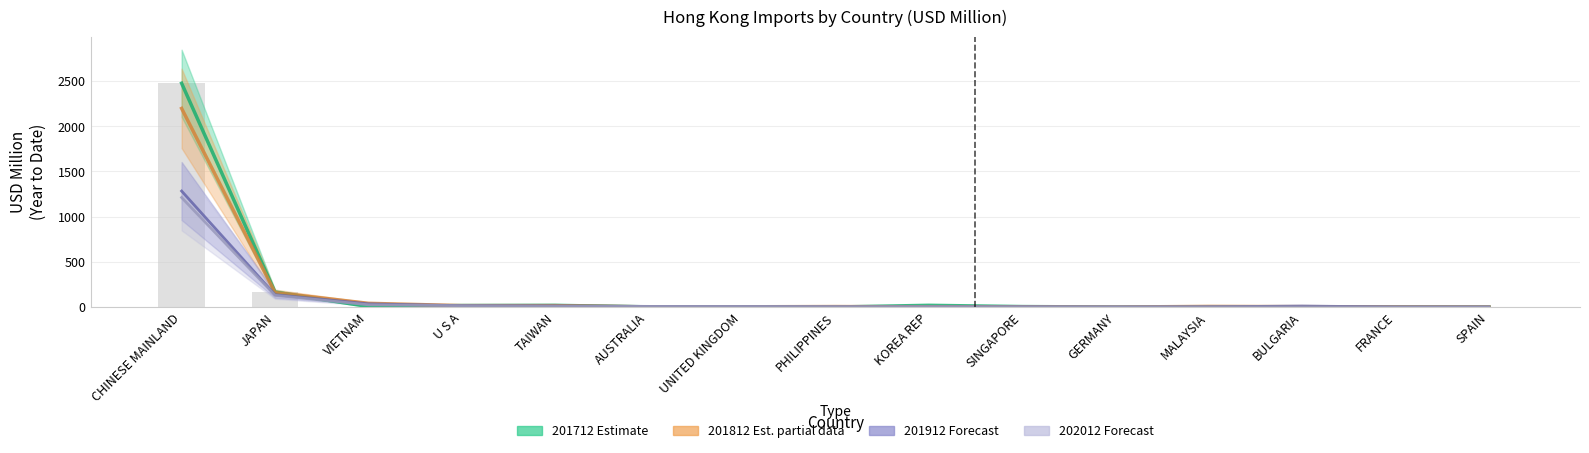

What value does the 201712 Estimate series have at TAIWAN?

18.6